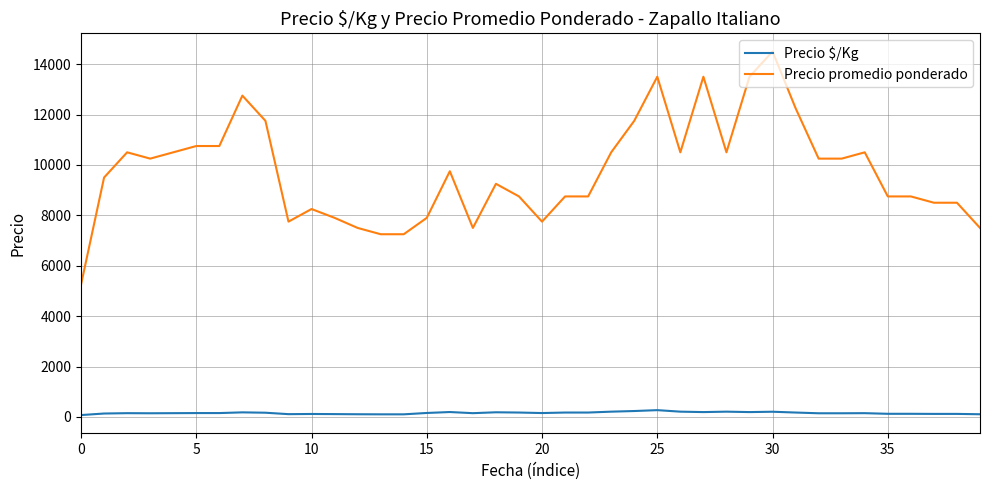

What is the highest value of the Precio promedio ponderado series?

14500